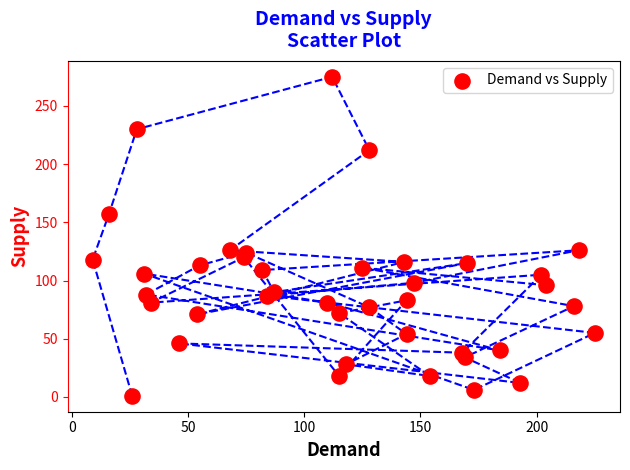

What is the range of X values (max minus min)?

216